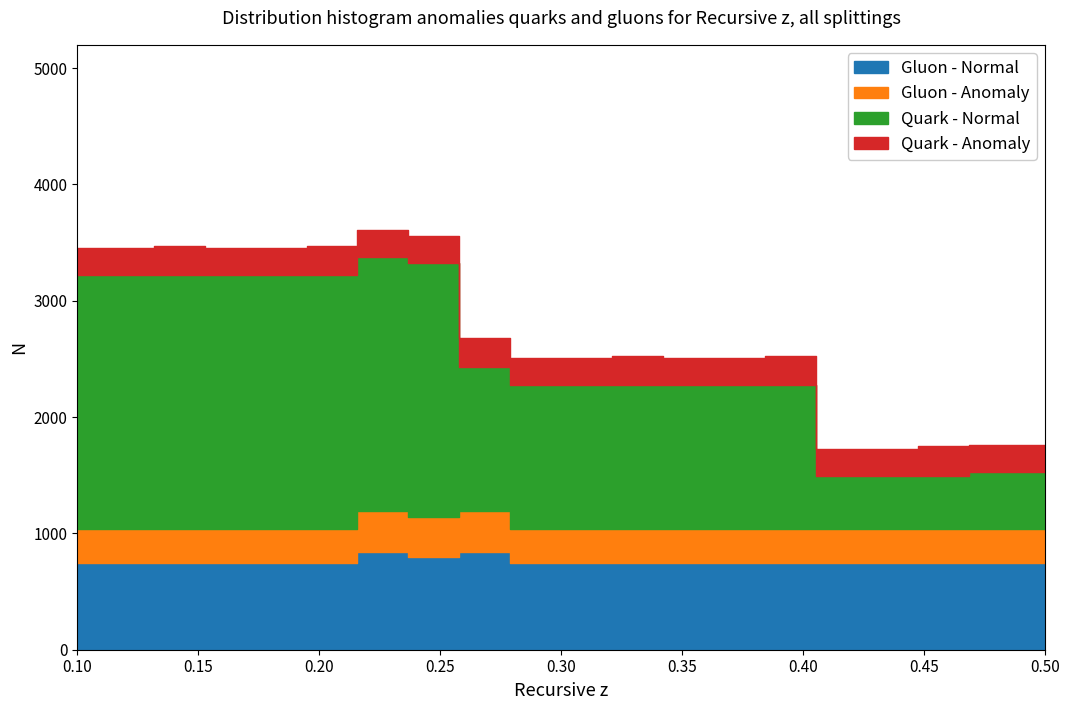

What is the smallest value displayed?

746.6